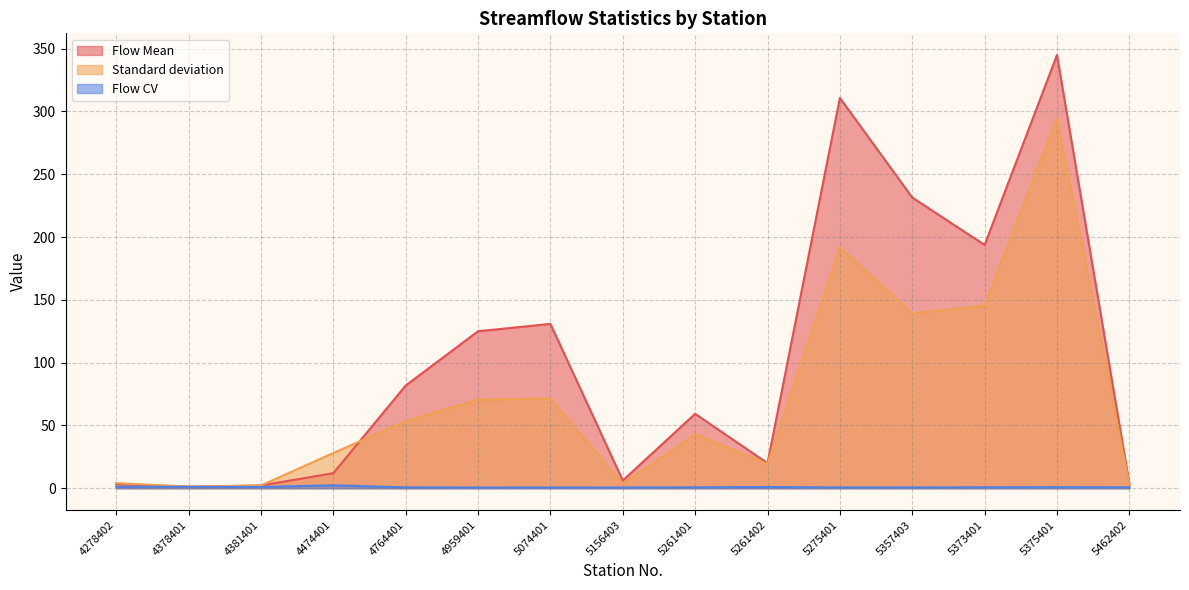

Reading left to right, list all the values displayed in this chart.

Flow Mean: 3.4	1.1	2.2	12.0	81.7	125.0	130.8	6.2	59.2	19.9	310.8	231.4	193.7	344.9	3.7
Standard deviation: 4.1	1.3	2.2	28.1	53.4	70.5	71.5	3.5	42.9	19.4	191.8	139.2	145.3	294.7	2.7
Flow CV: 1.2	1.1	1.0	2.3	0.7	0.6	0.5	0.6	0.7	1.0	0.6	0.6	0.8	0.9	0.7